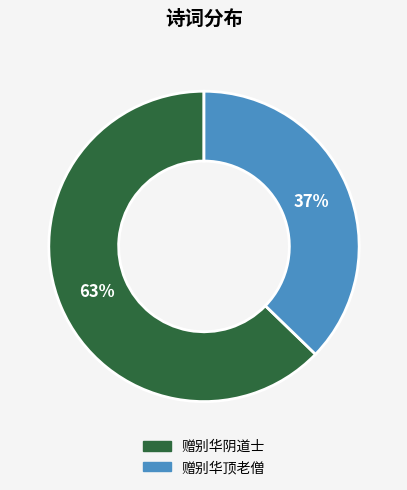

Which category has the biggest portion of the pie?

赠别华阴道士